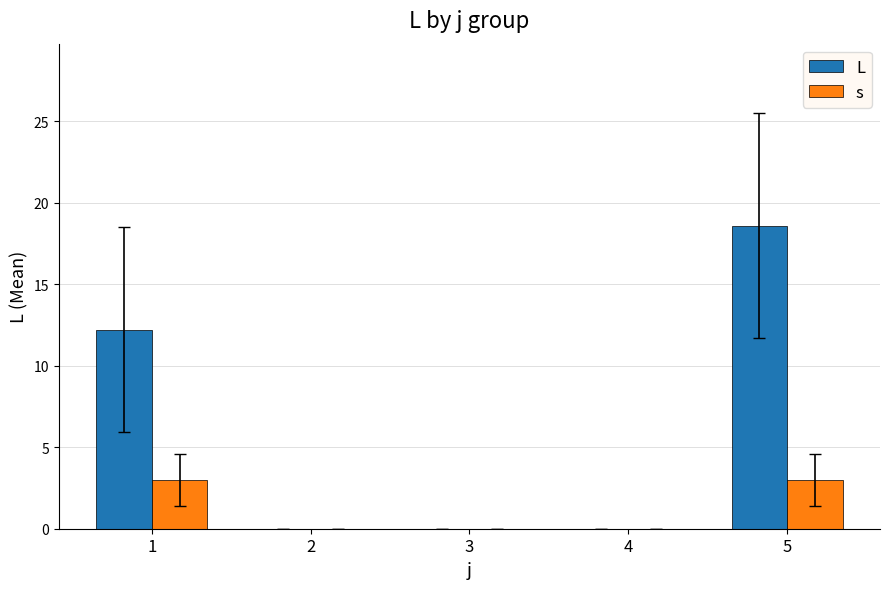

At which category is the sum across all series the highest?

5